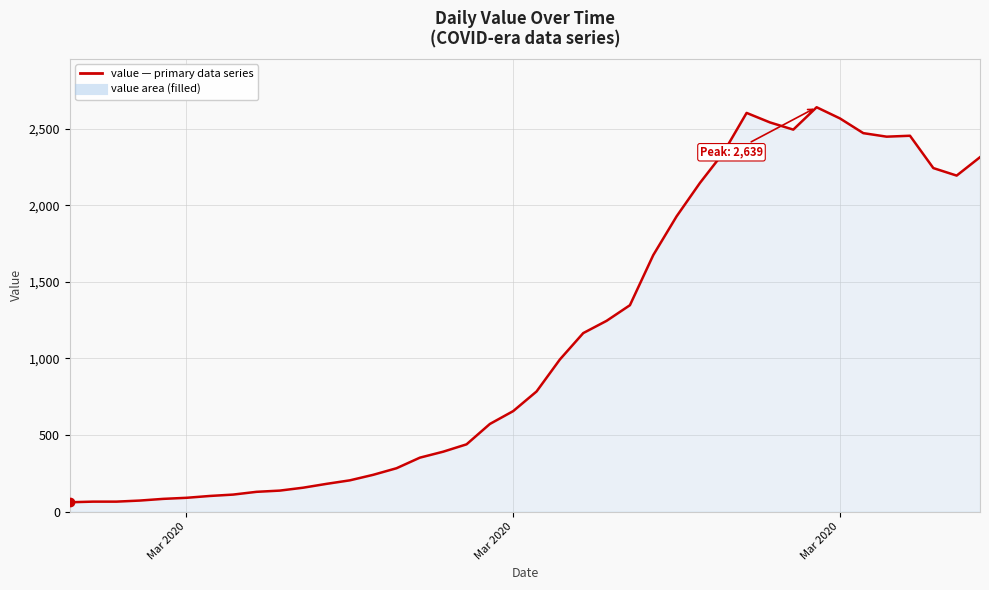

What is the smallest value displayed?

61